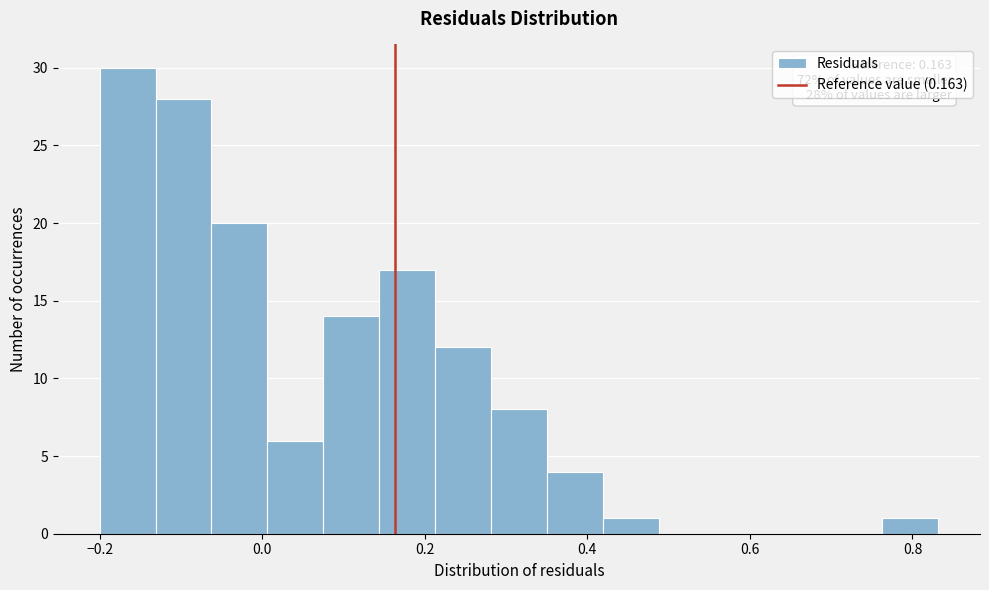

Around what value on the x-axis is the tallest bar? Give the approximate position of its centre, as read against the axis.

-0.16